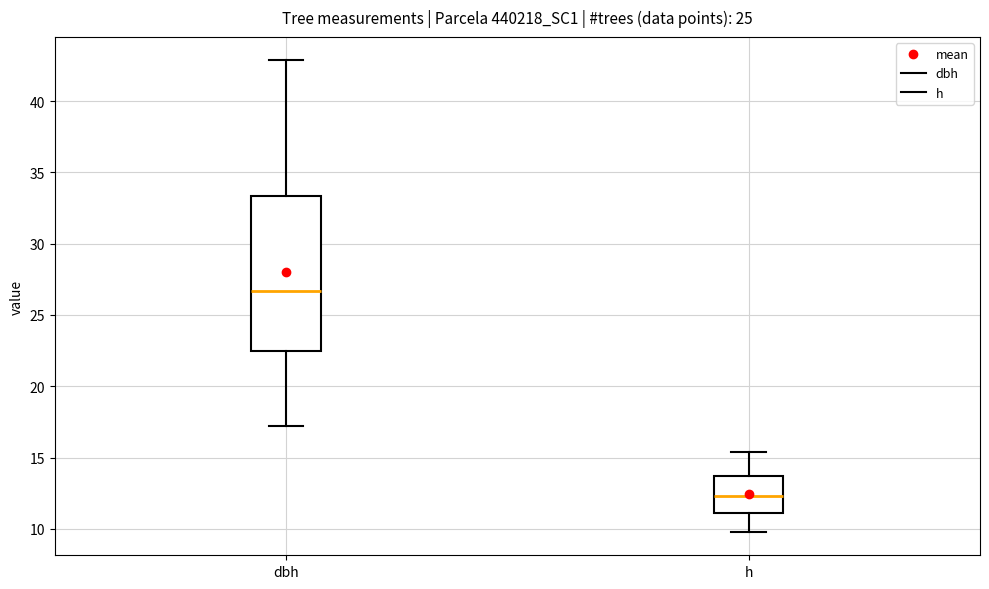

Which box is the tallest, from its lower edge to its upper edge?

dbh